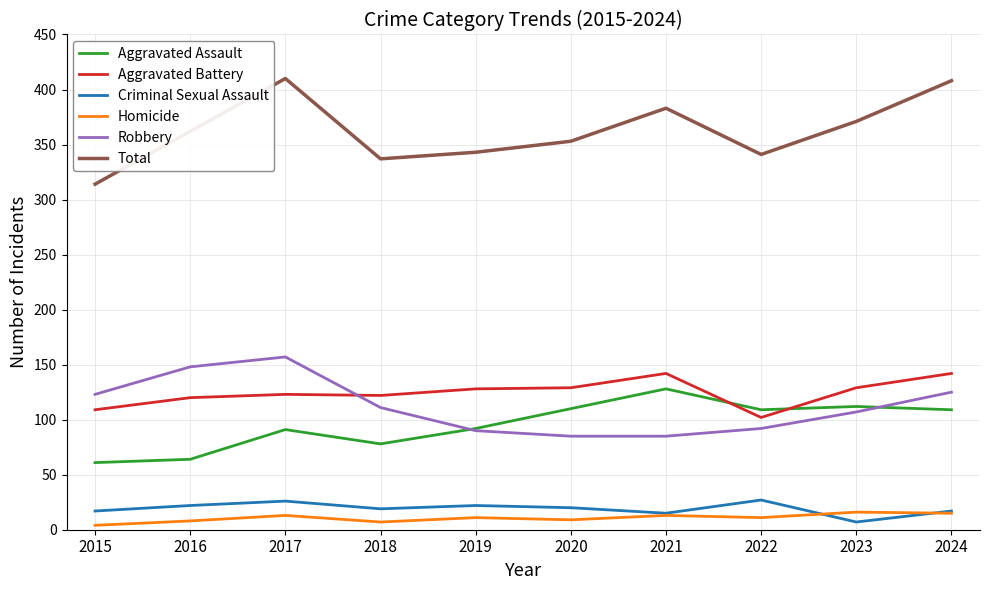

True or false: Aggravated Battery has more than 1 points higher than both neighbors.

True